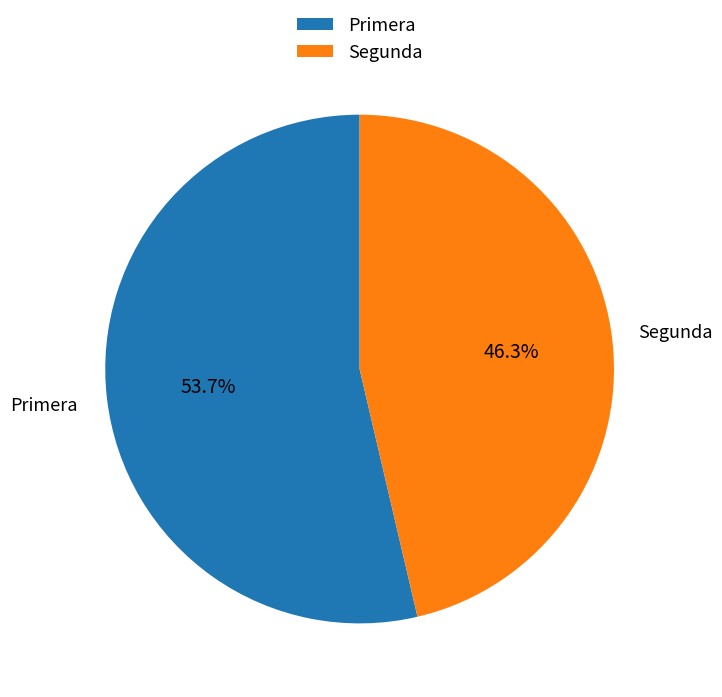

Which category has the smallest portion of the pie?

Segunda